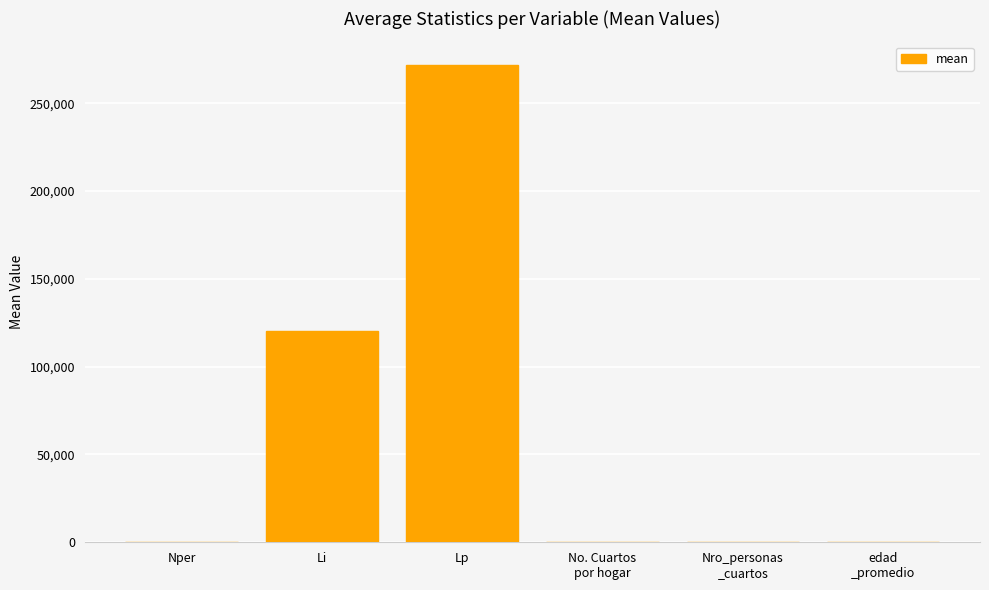

What is the change in value from Li to Nro_personas
_cuartos?

-120414.0